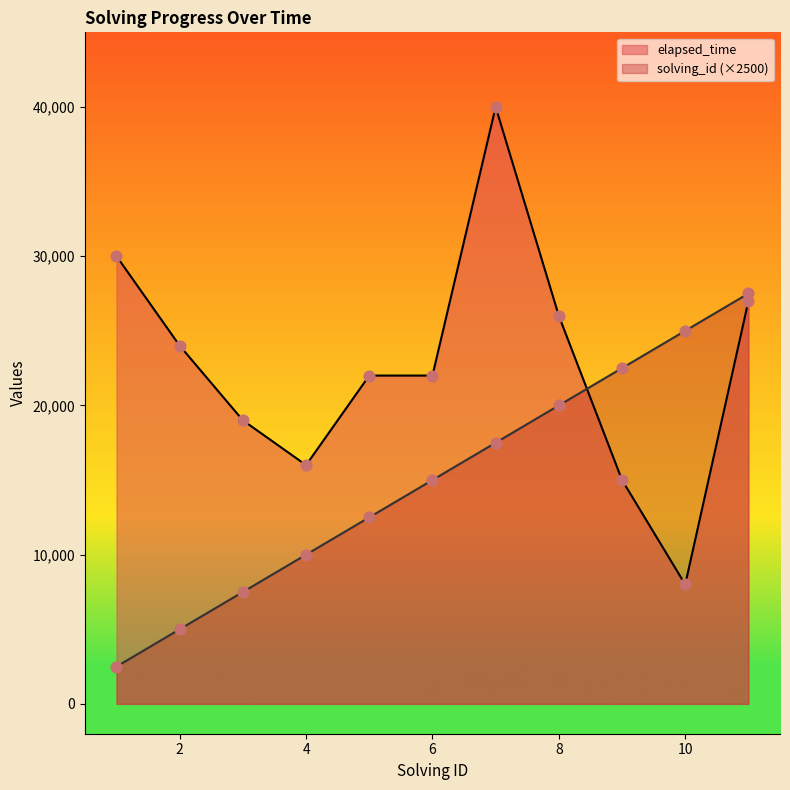

At which category is the sum across all series the highest?

7